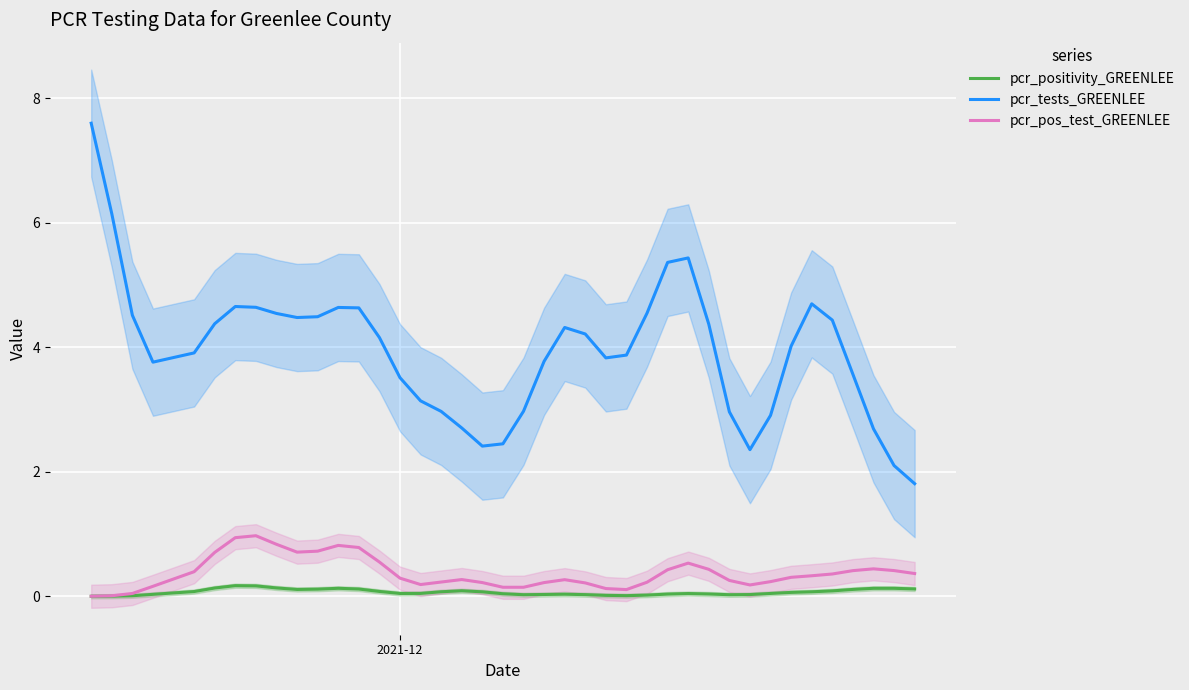

What are all the series names shown in the legend?

pcr_positivity_GREENLEE, pcr_tests_GREENLEE, pcr_pos_test_GREENLEE